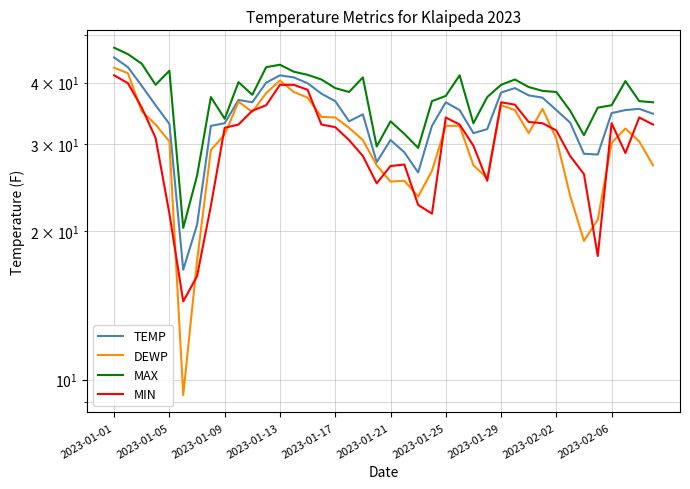

Which series has the largest total across all categories?

MAX